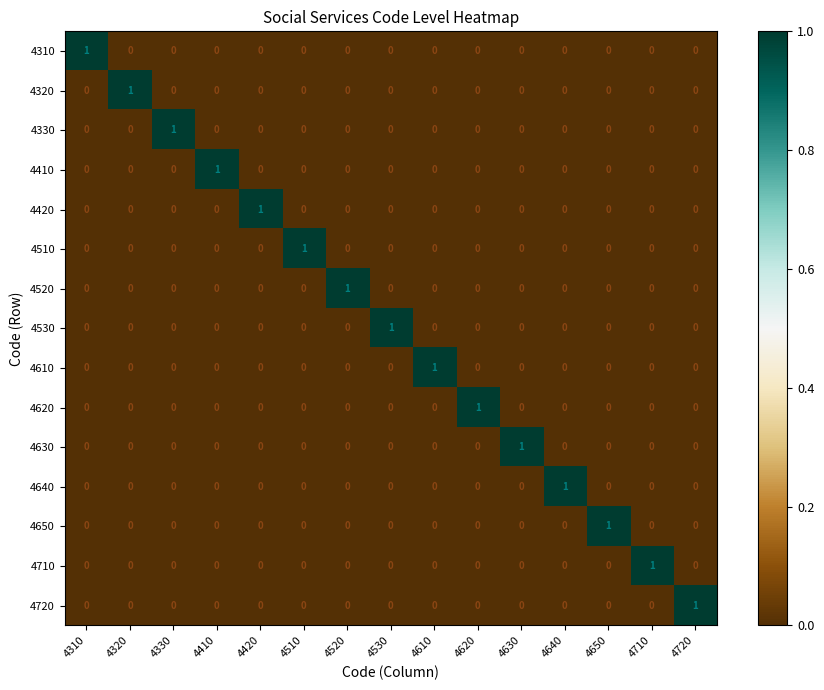

Is the value of 4410 at 4630 greater than the value of 4510 at 4510?

No